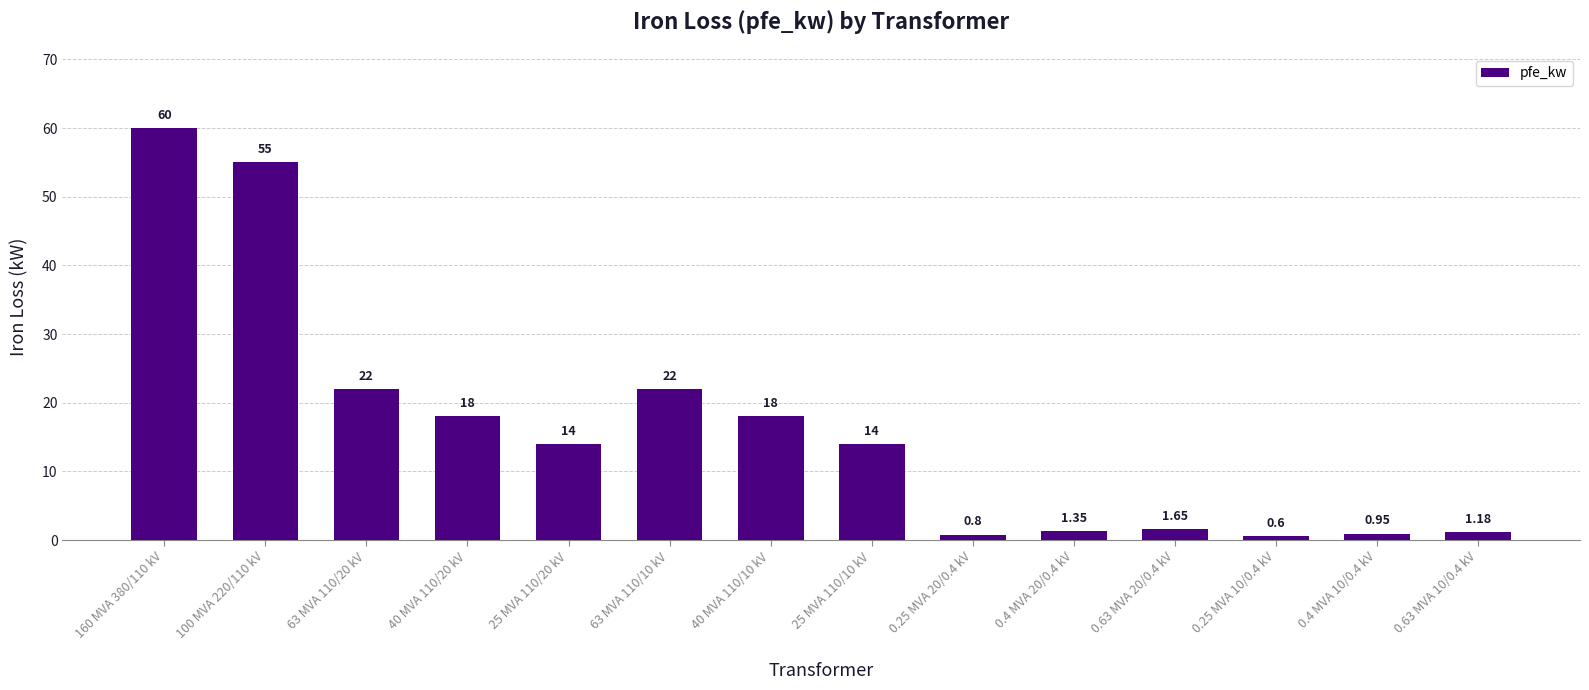

What is the label of the 12th bar from the right?

63 MVA 110/20 kV